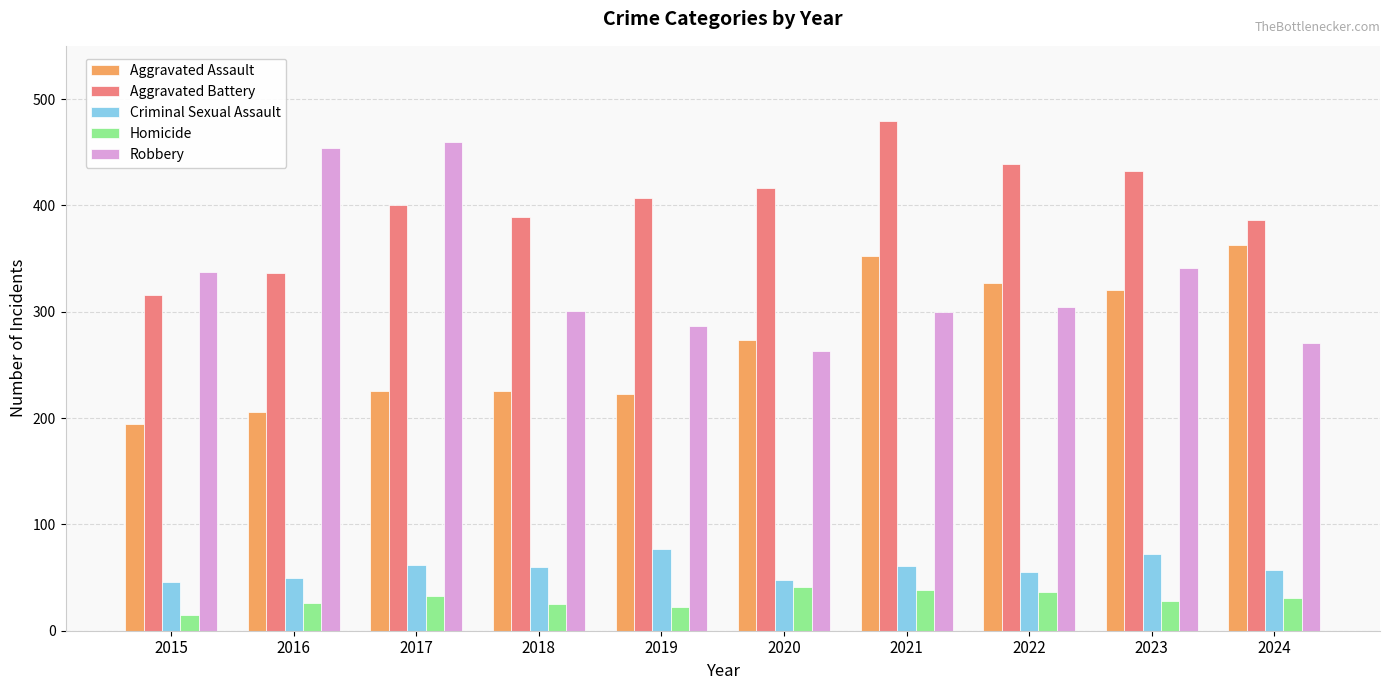

Which series changed the most between 2015 and 2022?

Aggravated Assault